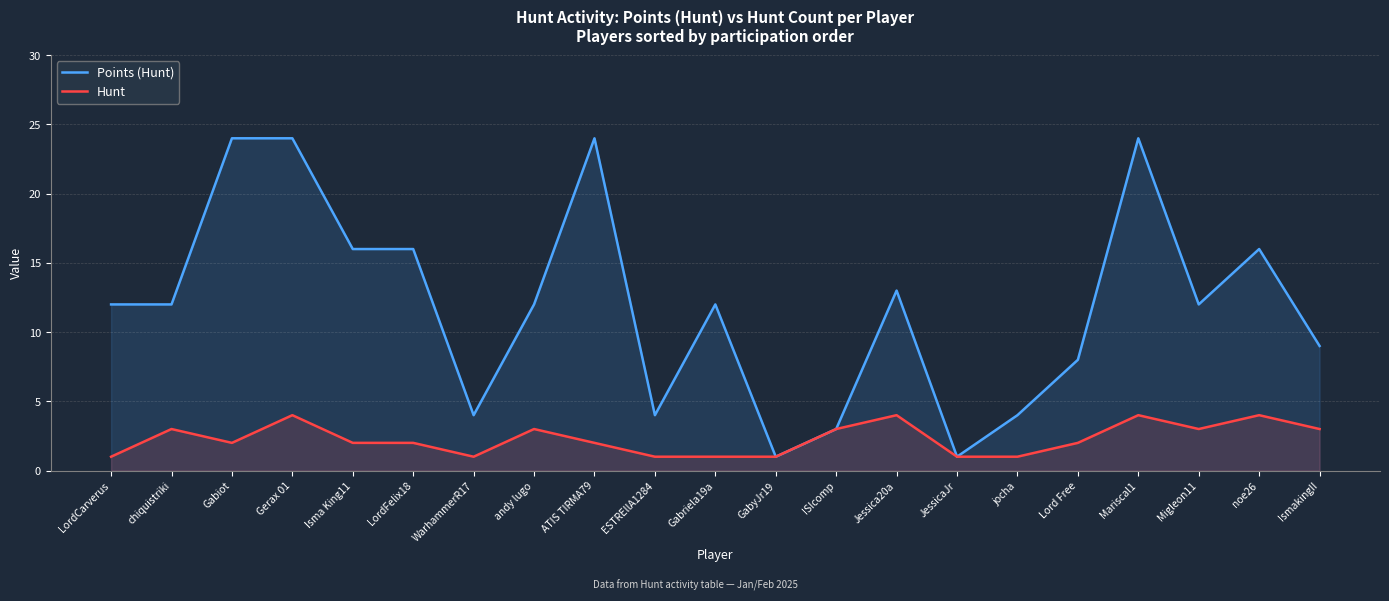

At which label does Points (Hunt) reach its peak?

Gabiot